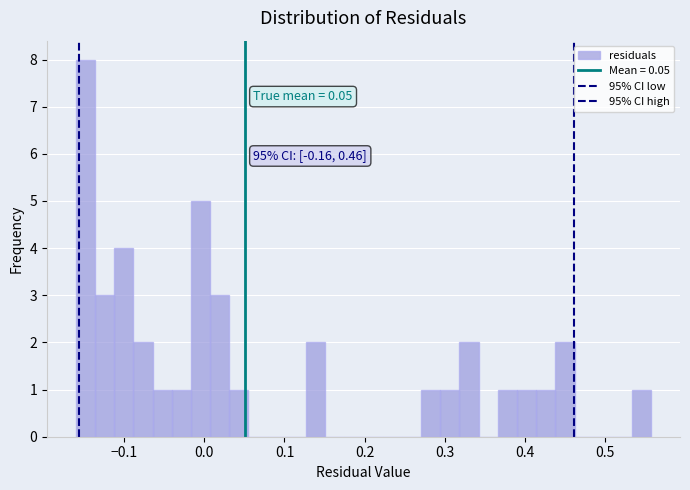

Read against the x-axis, roughly where is the centre of the tallest bar?

-0.15